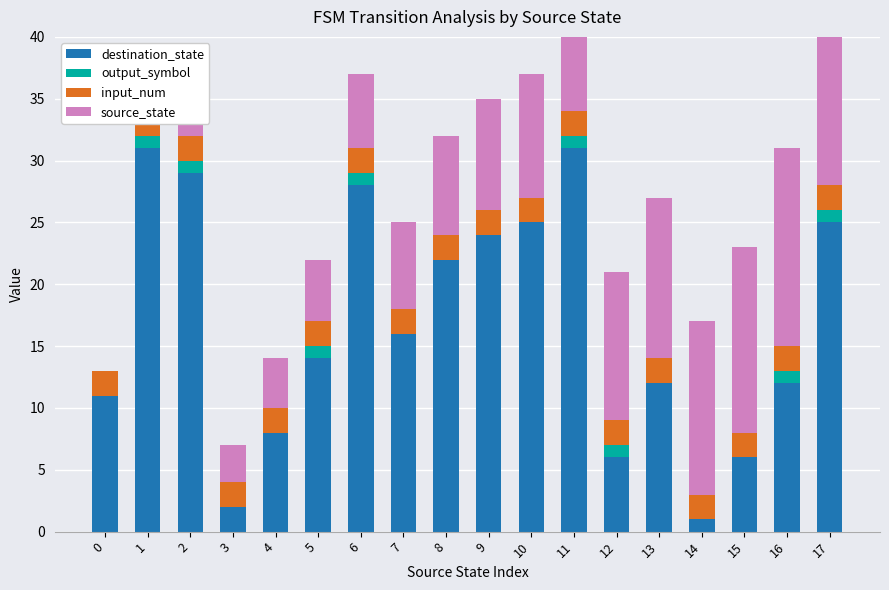

Which series has the widest spread of values?

destination_state